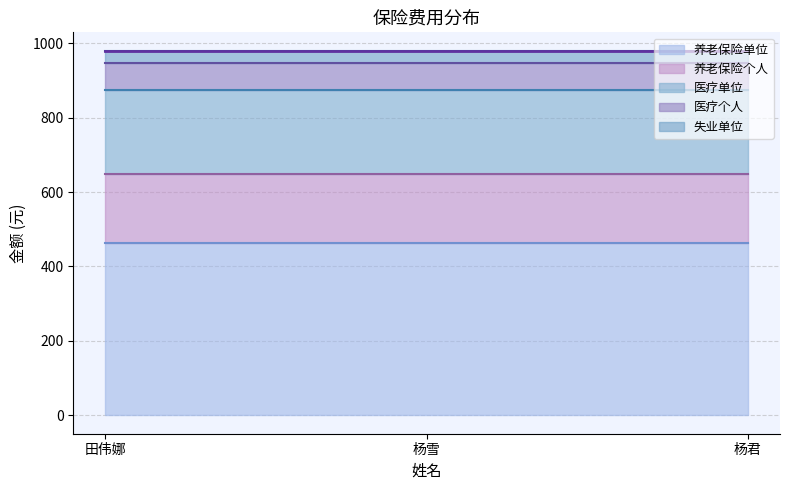

What is the maximum value for 失业单位?

34.7